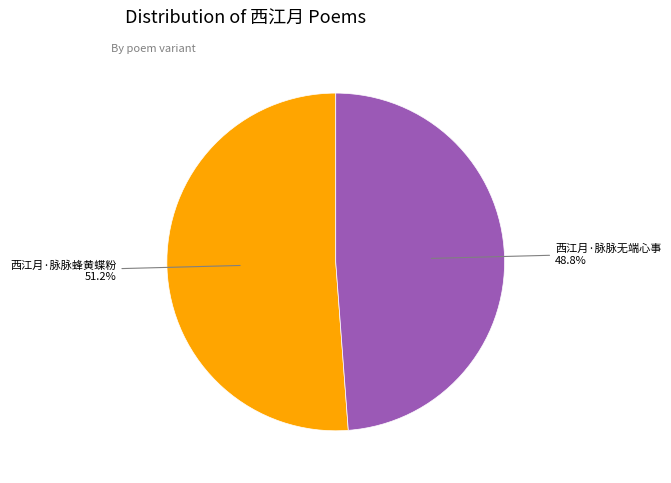

Does any single category account for the majority?

Yes